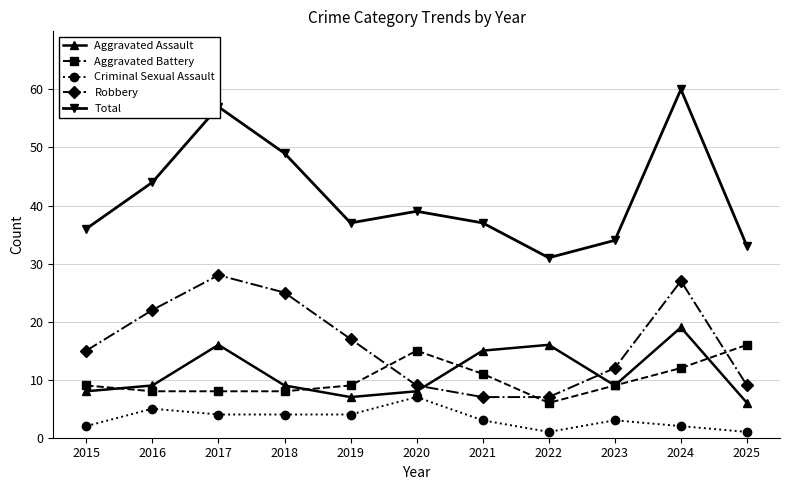

List the series in order of their peak value, lowest first.

Criminal Sexual Assault, Aggravated Battery, Aggravated Assault, Robbery, Total